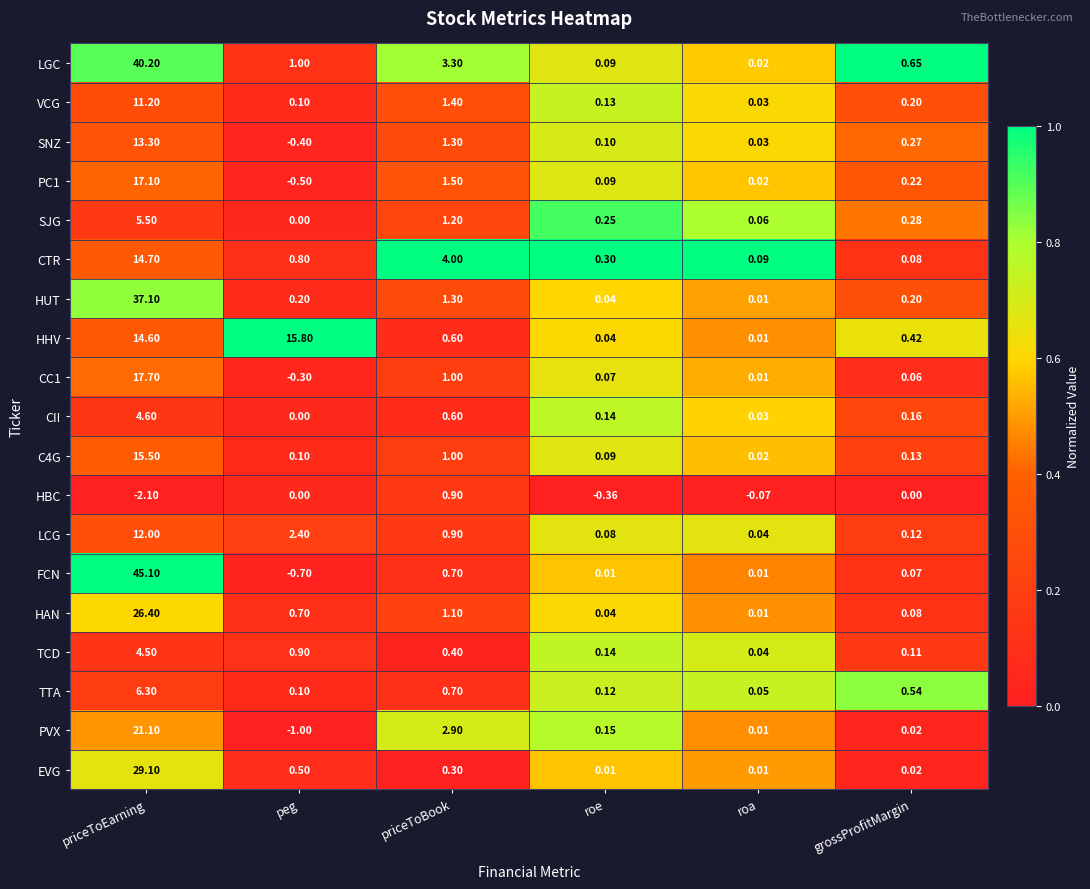

Is the value of TCD at grossProfitMargin greater than the value of FCN at roe?

Yes